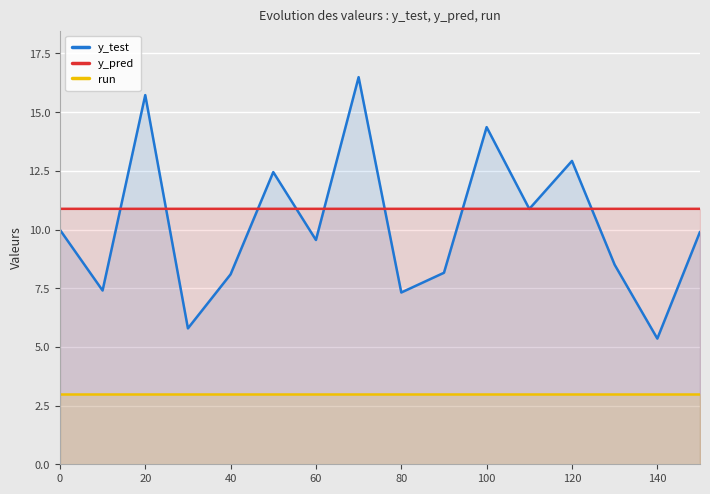

Which series has the largest range (max minus min)?

y_test